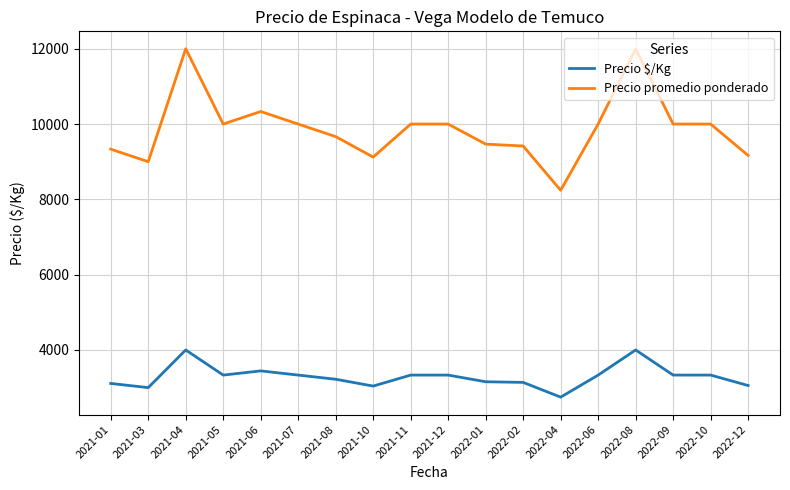

True or false: Precio promedio ponderado has a value of 14837.9 at 2021-03.

False